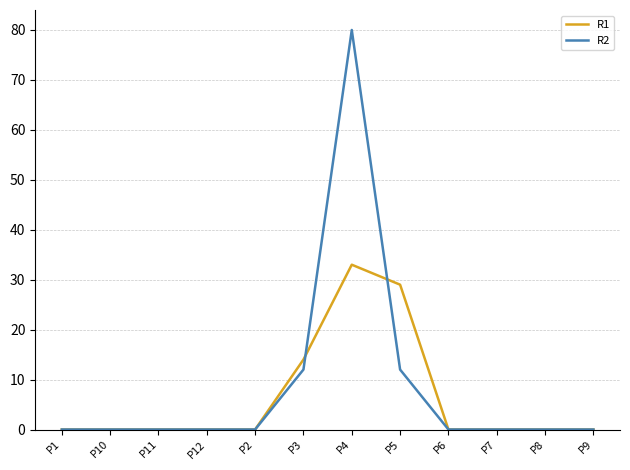

What is the sum of all R1 values?

76